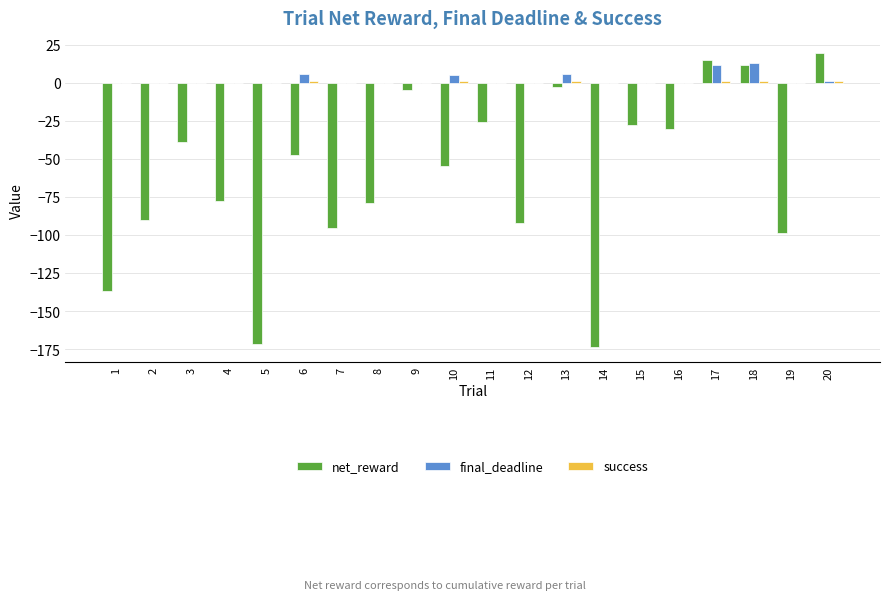

The value of final_deadline at 13 is 6.0. True or false?

True